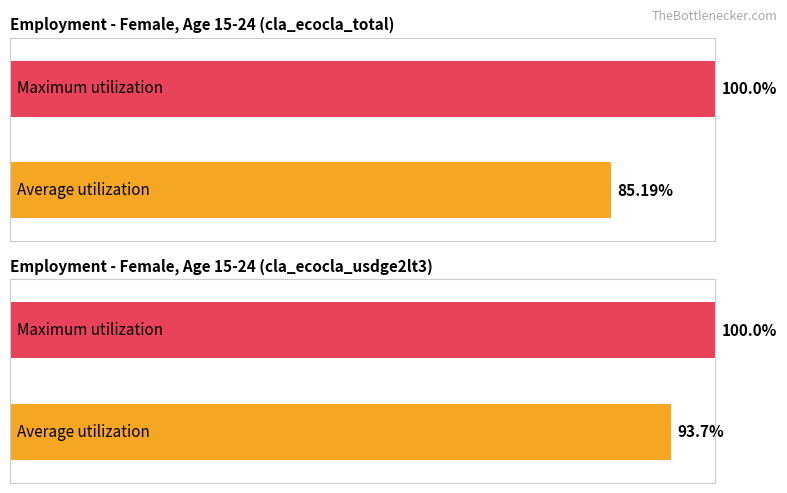

How many bars are there in each group?

2